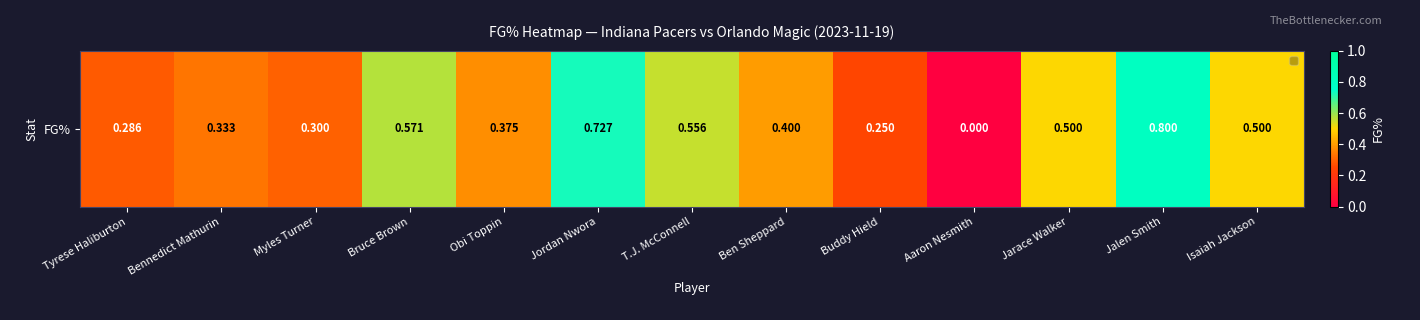

The chart shows a value of 0.5 at Jarace Walker. True or false?

True